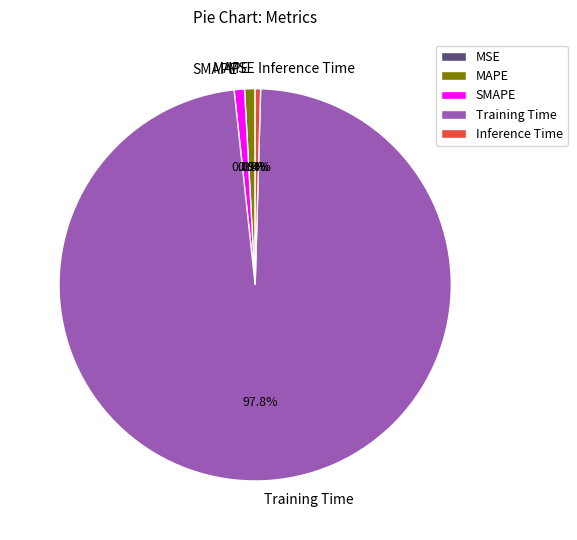

Is Inference Time the majority of the pie?

No